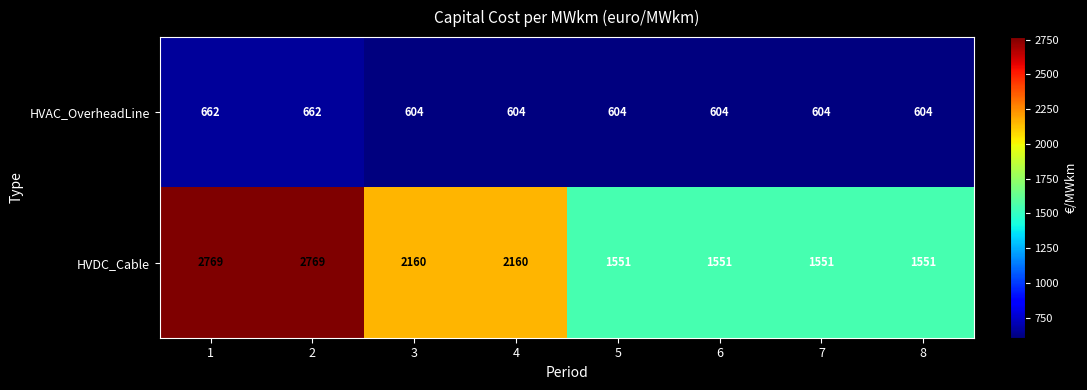

Count the HVAC_OverheadLine values in the range 604 to 662.

8